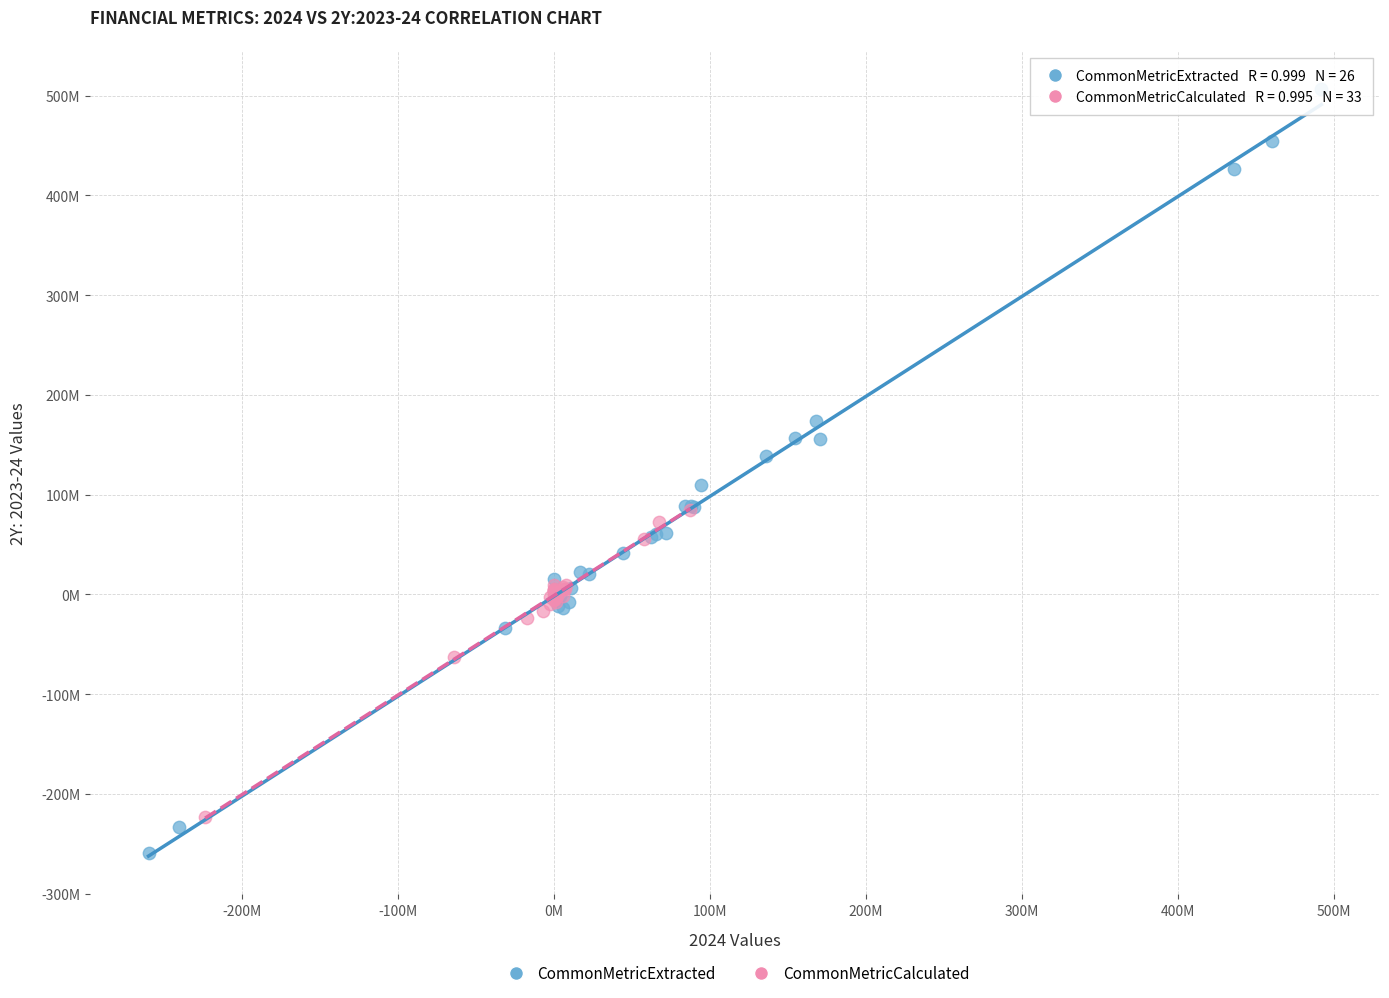

What are all the series names shown in the legend?

CommonMetricExtracted, CommonMetricCalculated